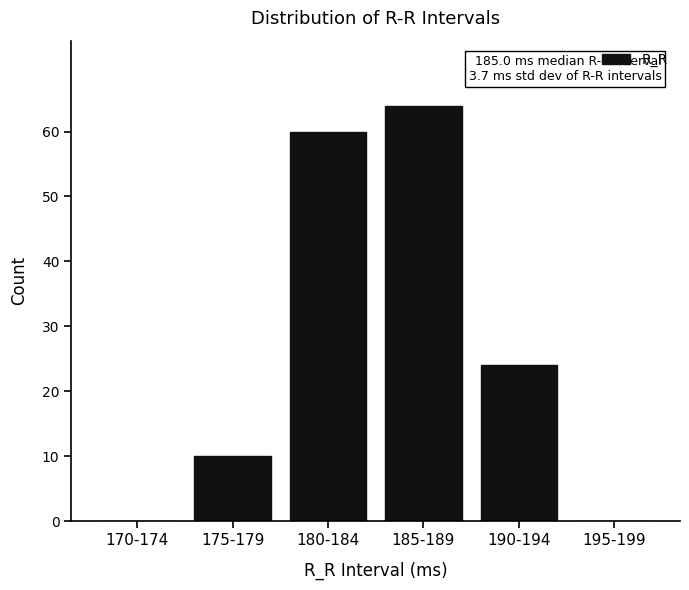

Reading left to right, what are all the values shown in this chart?

170-174=0	175-179=10	180-184=60	185-189=64	190-194=24	195-199=0